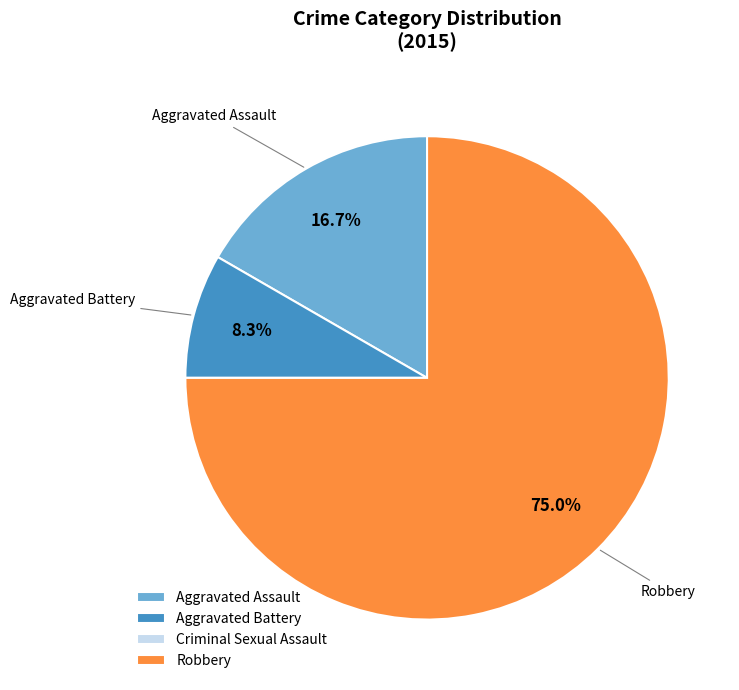

Which has a higher value, Aggravated Battery or Robbery?

Robbery